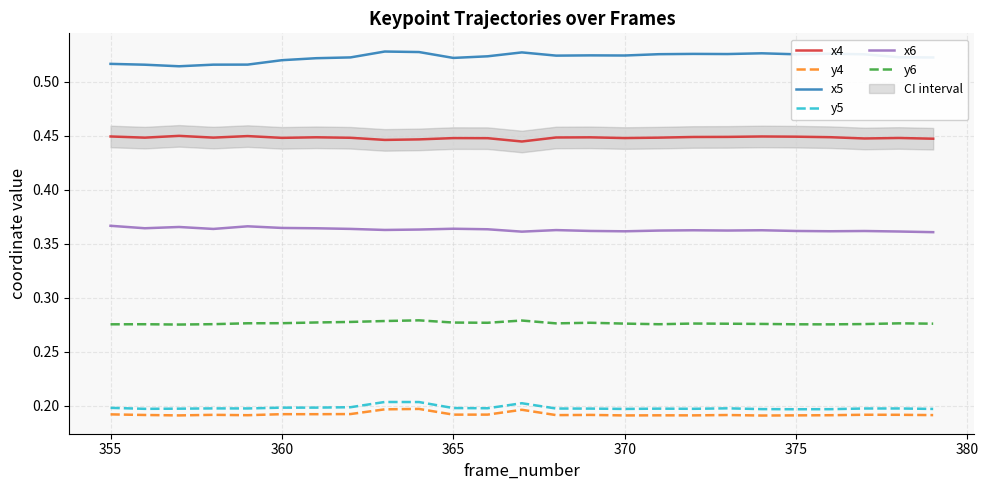

What is the sum of all y4 values?

4.8